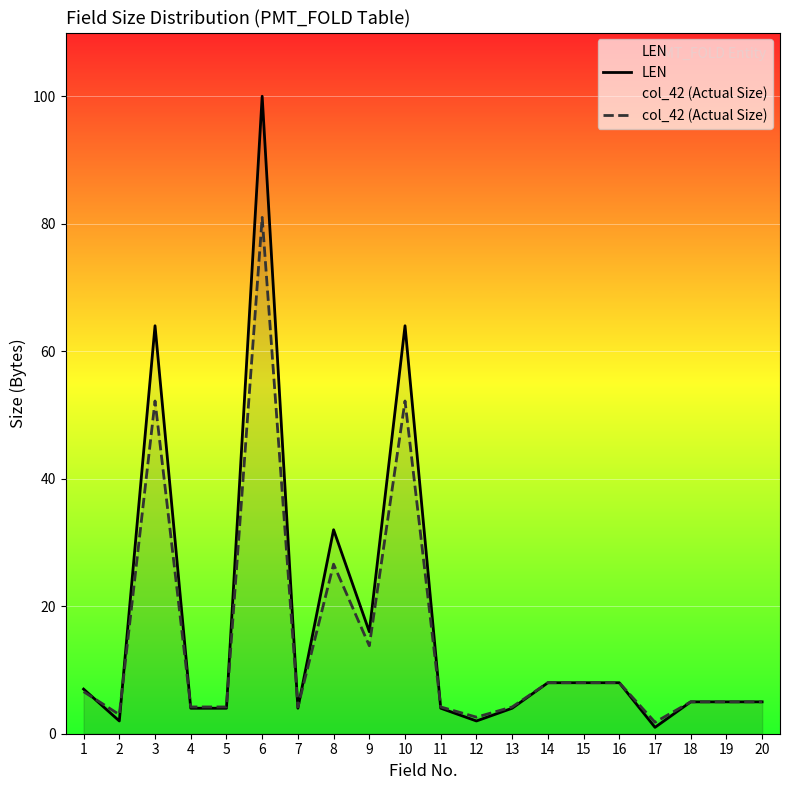

How many lines are shown in the chart?

2